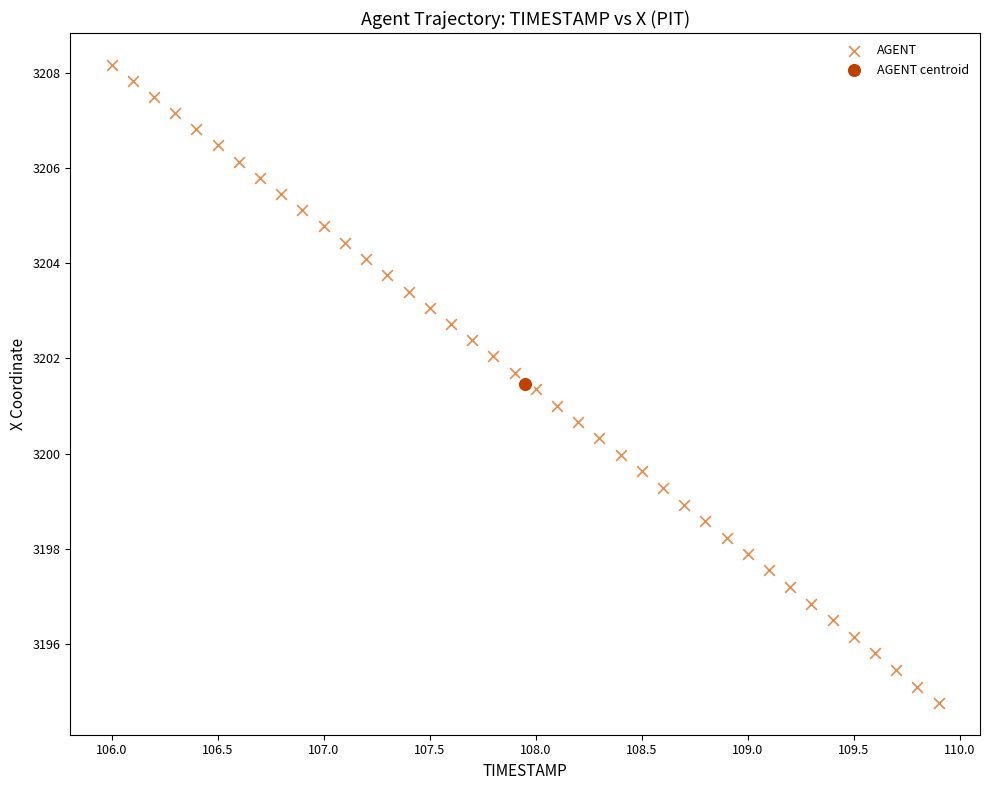

What are all the series names shown in the legend?

AGENT, AGENT centroid